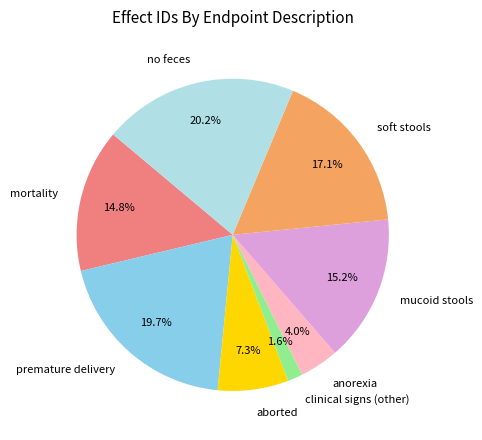

How many segments does this pie chart have?

8